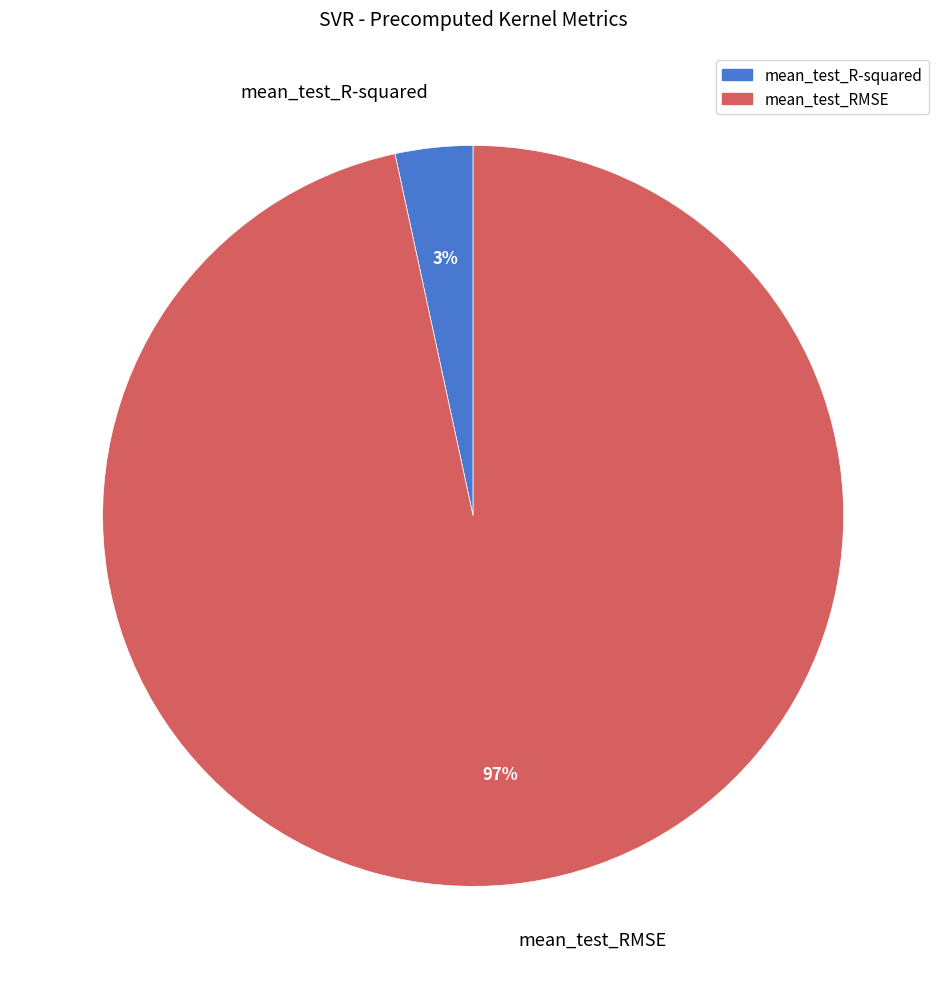

Rank the categories by value from lowest to highest.

mean_test_R-squared, mean_test_RMSE